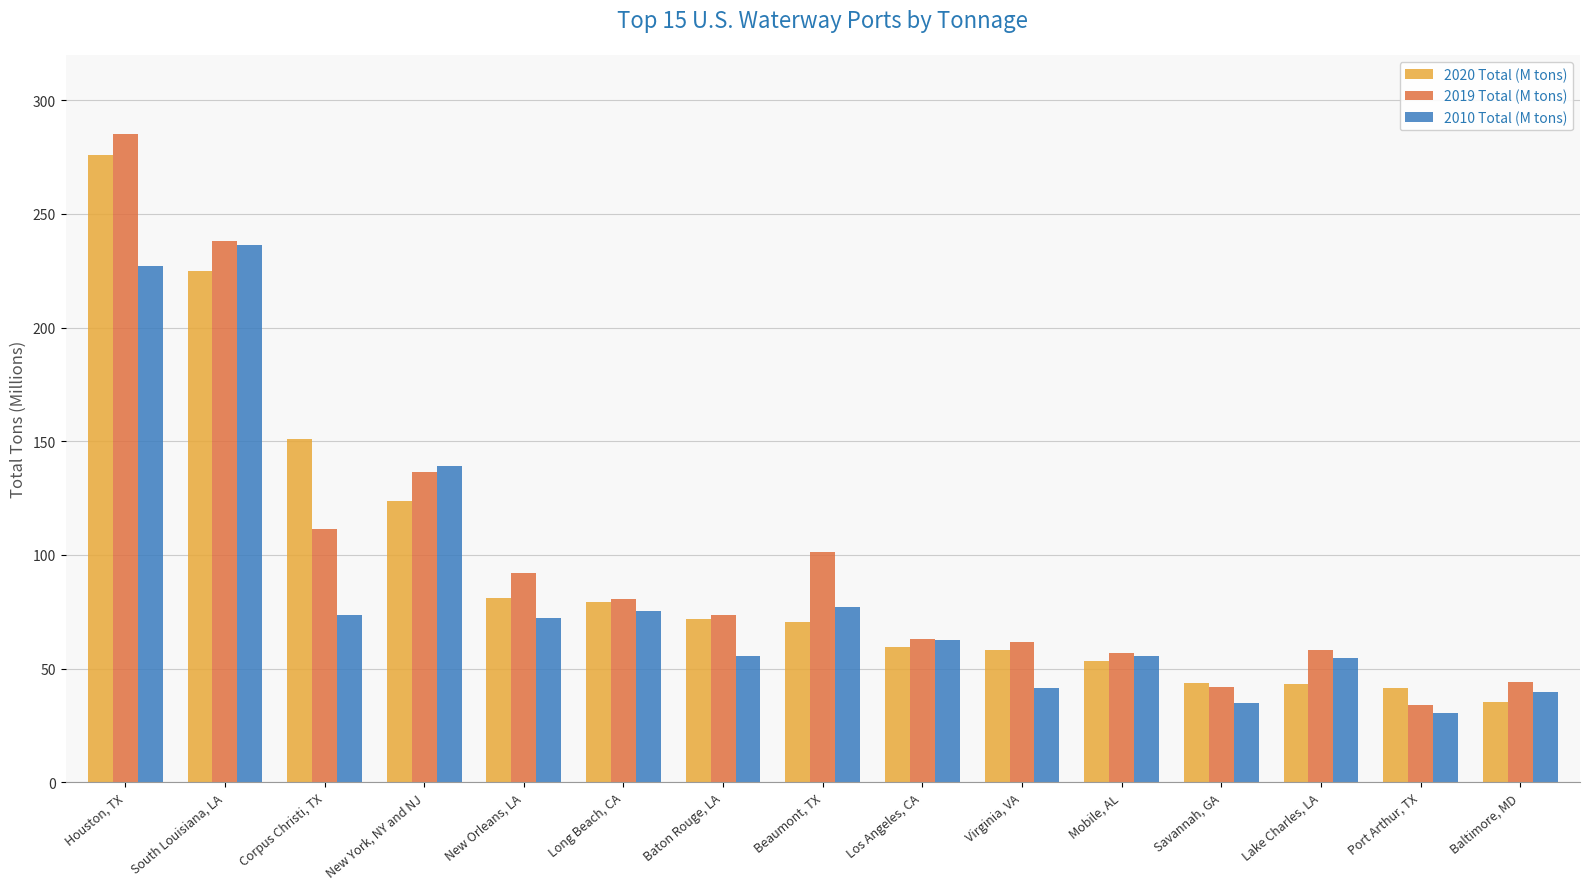

What is the minimum value for 2020 Total (M tons)?

35.2